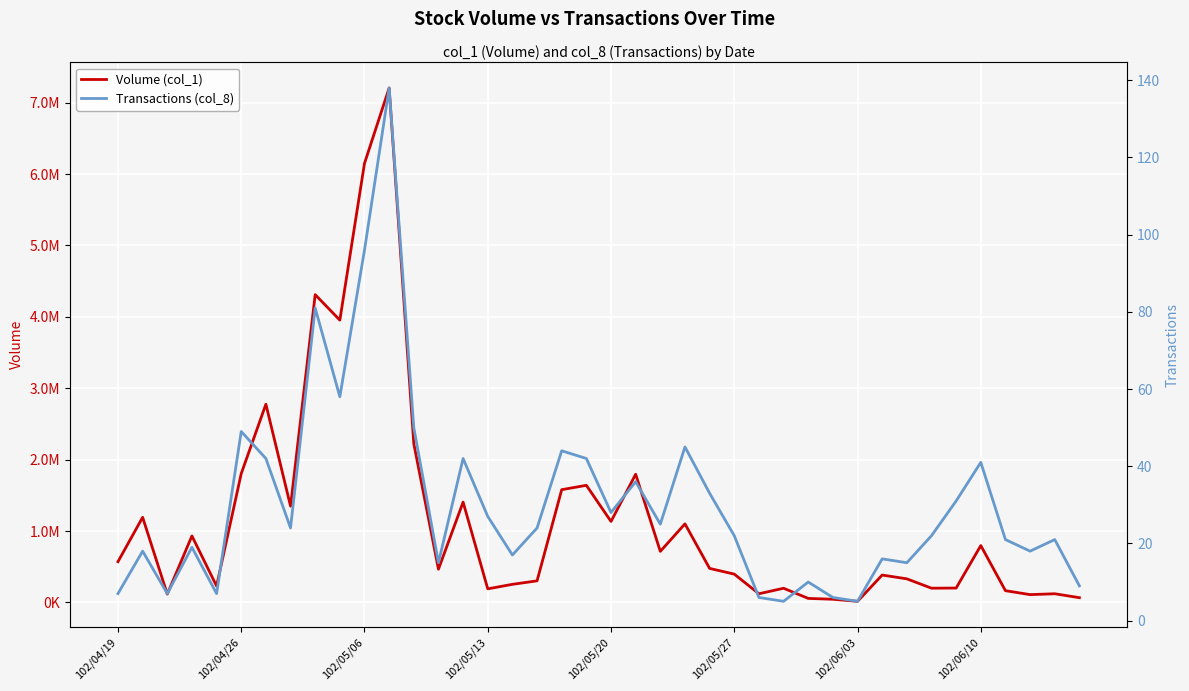

Rank the series by their average value, from highest to lowest.

Volume (col_1), Transactions (col_8)